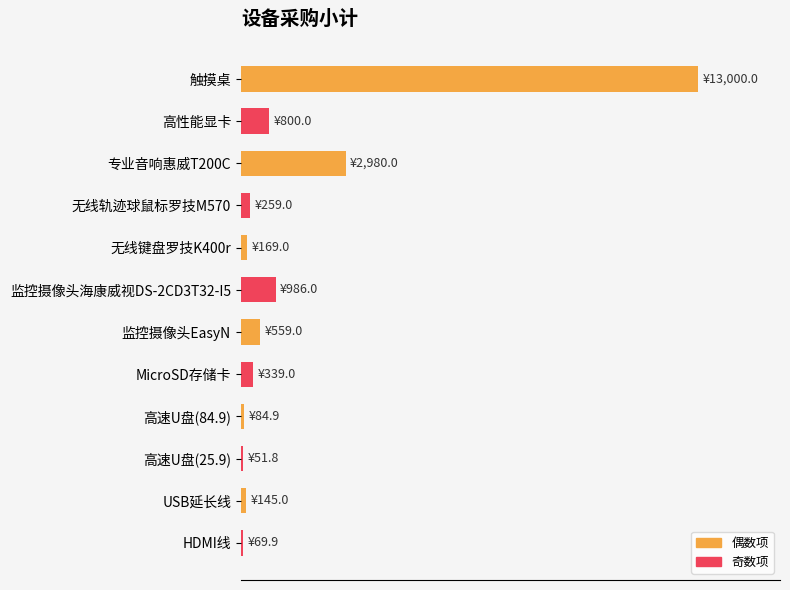

What is the average value?

1620.3